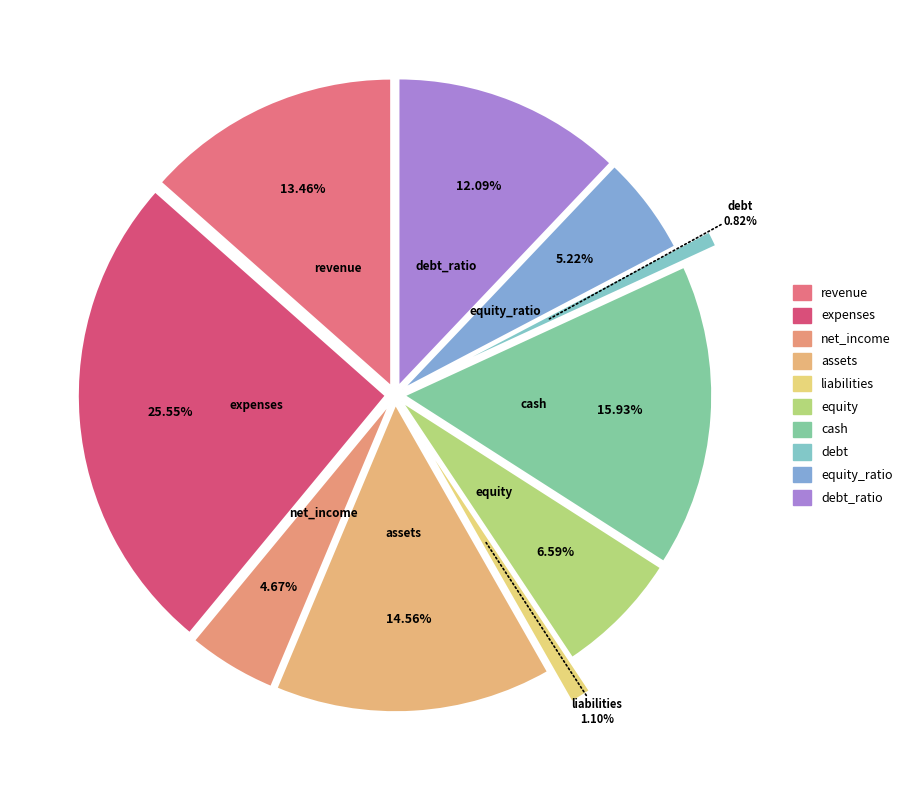

To the nearest percent, what is the difference between the assets and net_income slice percentages?

10%